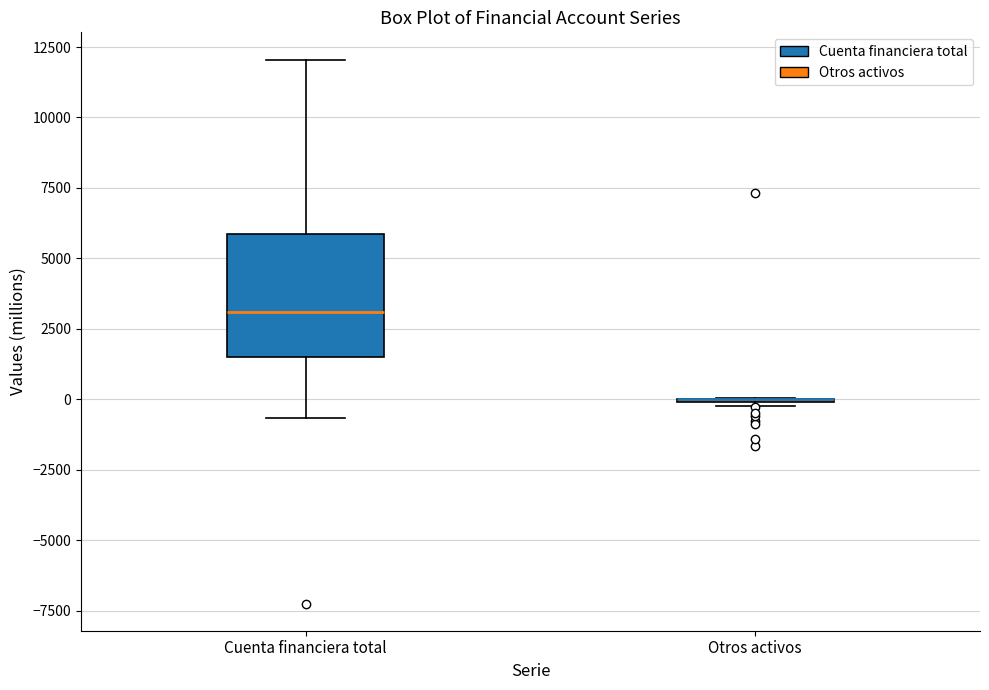

Comparing the boxes themselves (not the whiskers), which one is the tallest?

Cuenta financiera total